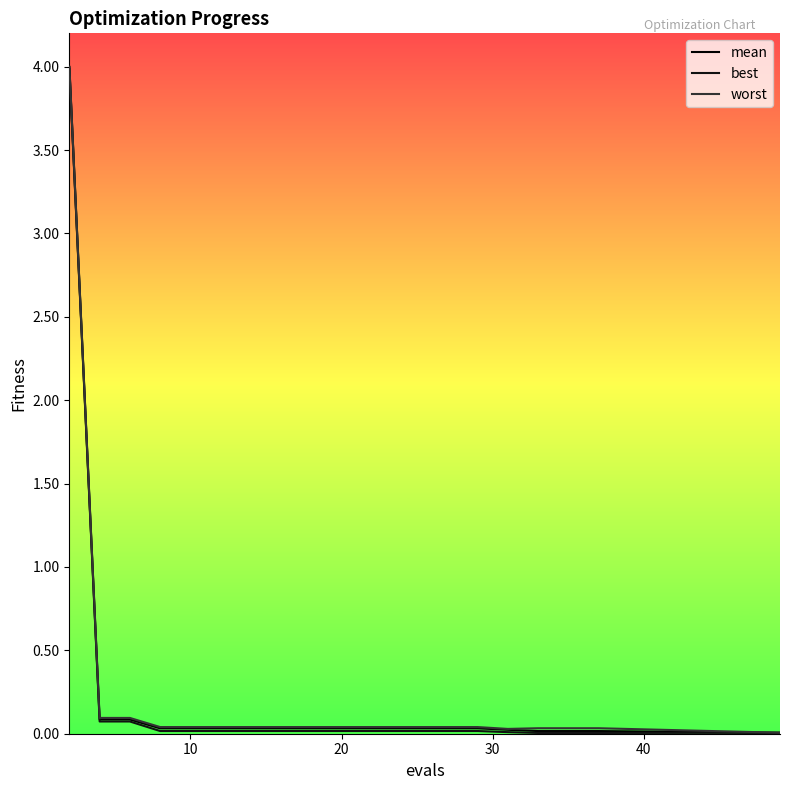

What is the difference between the second highest and second lowest values in the mean series?

0.1